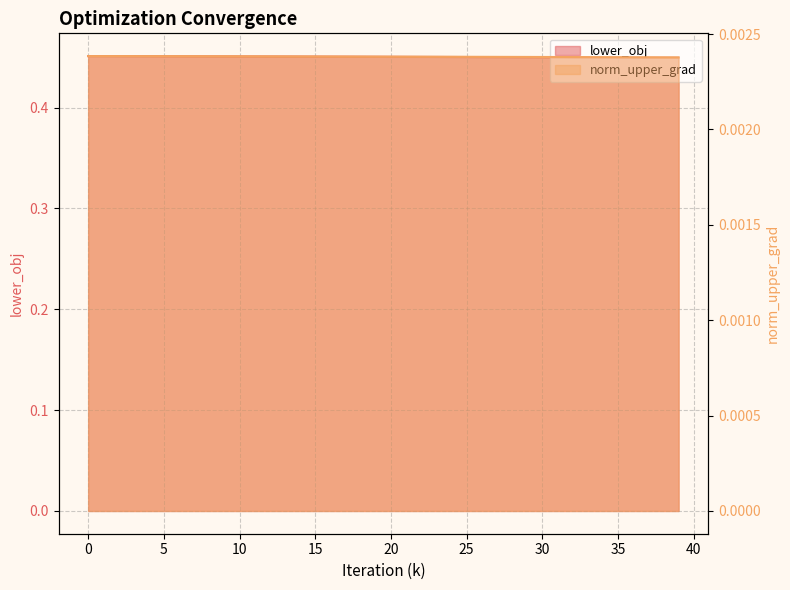

How many lower_obj values are between 0 and 1?

40